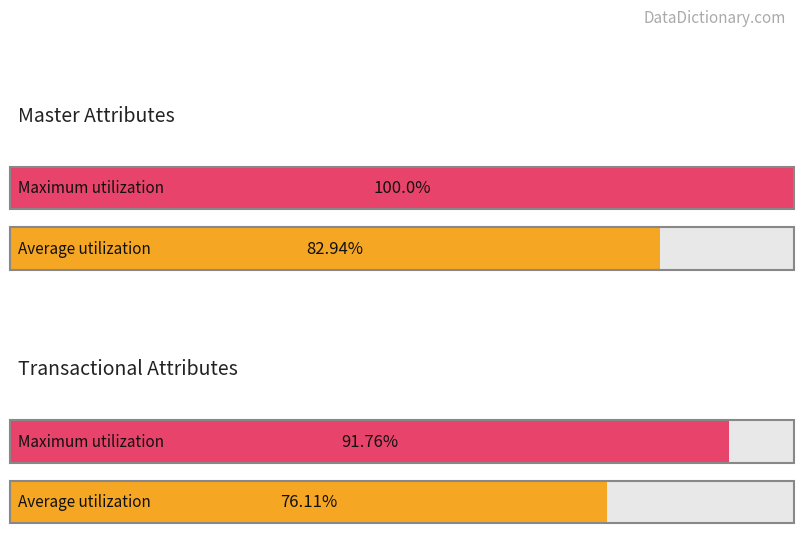

Is it true that the value at Master is 35?

False